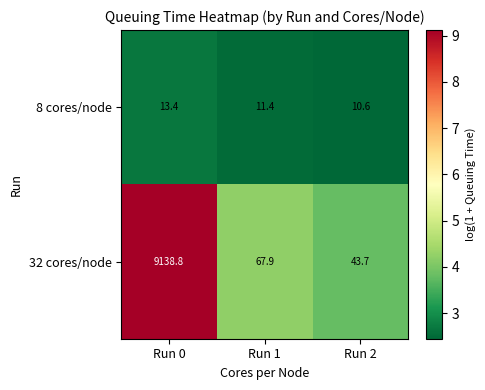

Which series has the widest spread of values?

32 cores/node